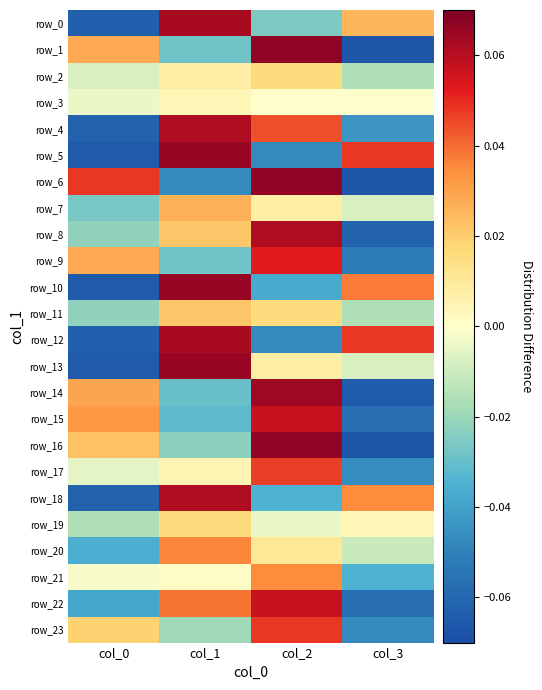

How many series are shown in this chart?

24